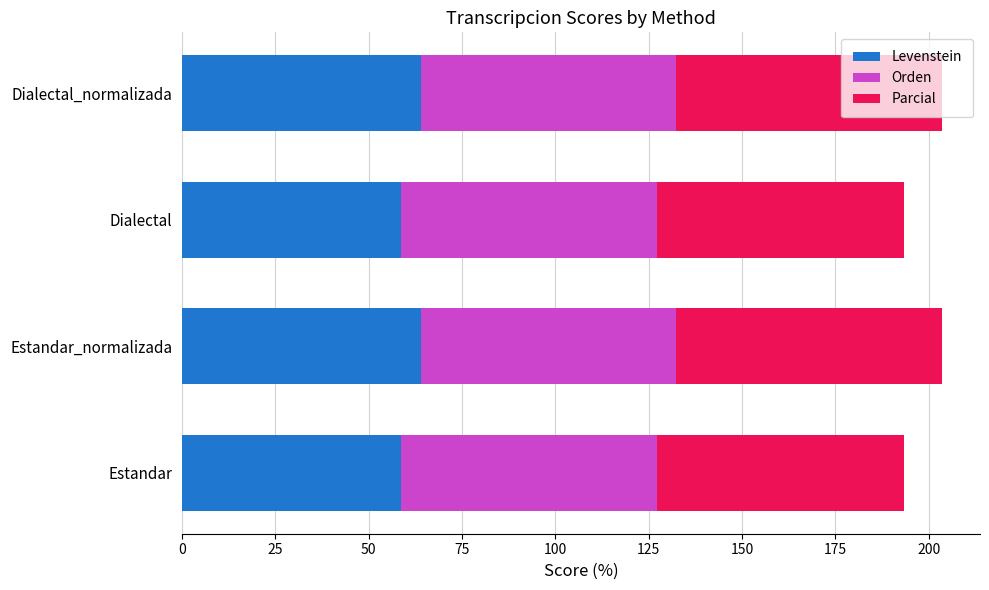

What is the lowest value of the Levenstein series?

58.6